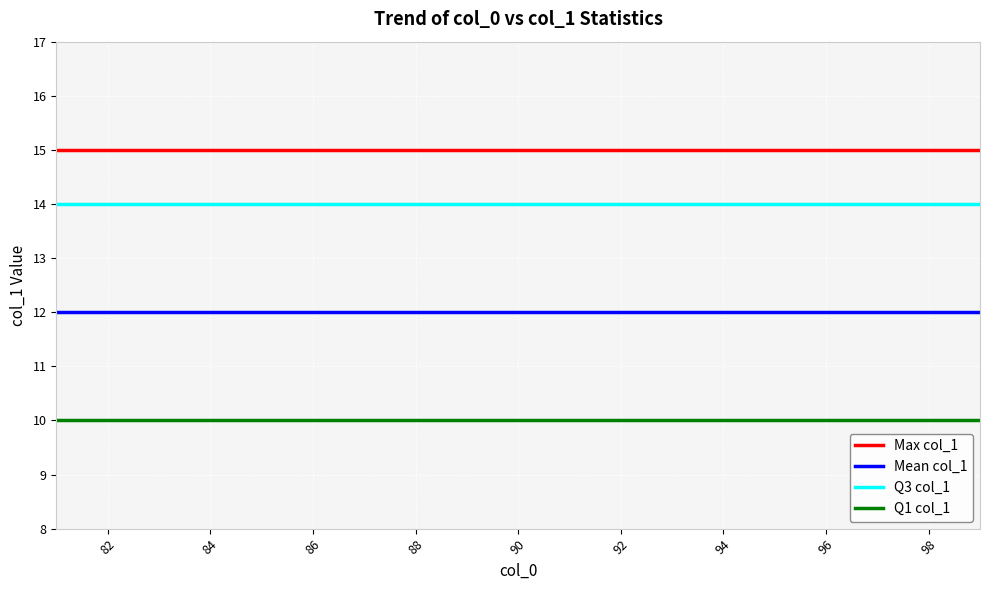

What is the minimum value shown in the chart?

10